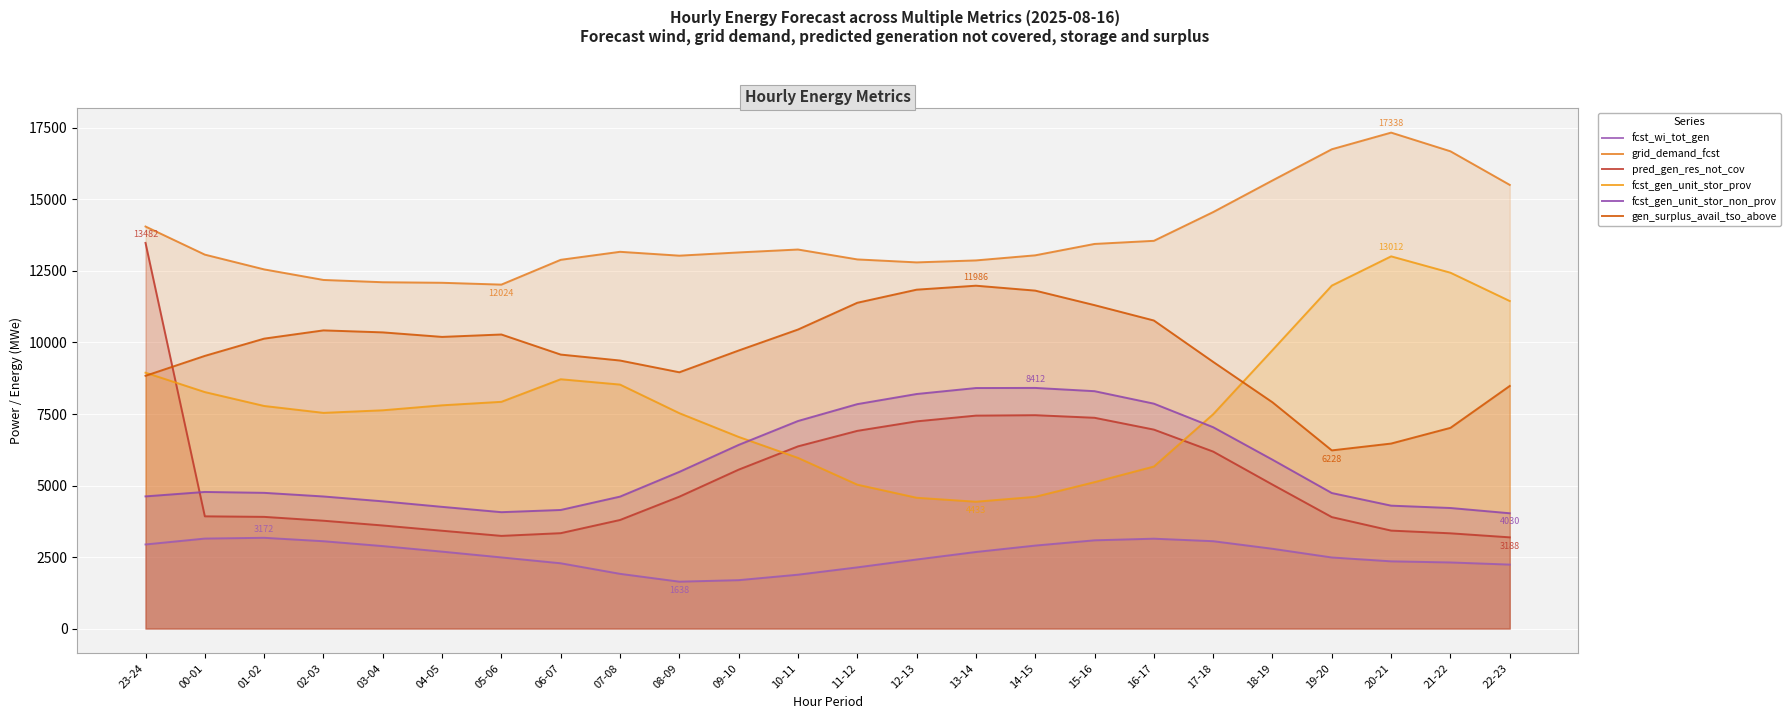

True or false: fcst_wi_tot_gen and pred_gen_res_not_cov intersect in this chart.

False